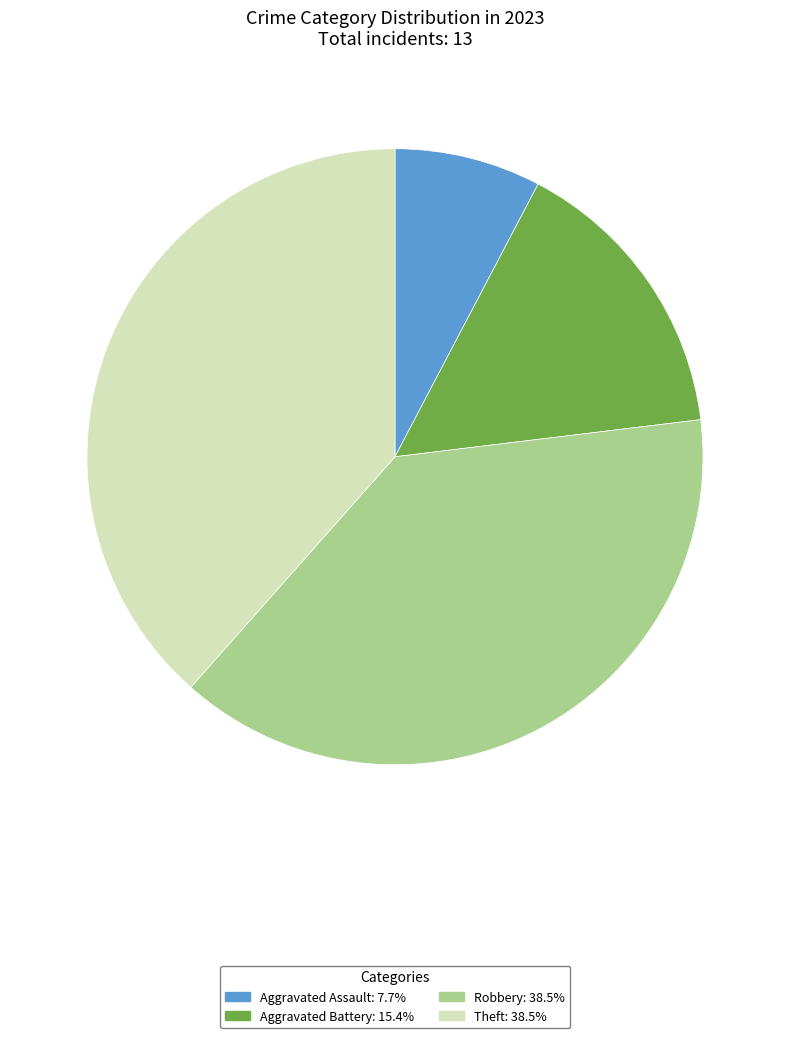

Which has a higher value, Aggravated Battery or Robbery?

Robbery